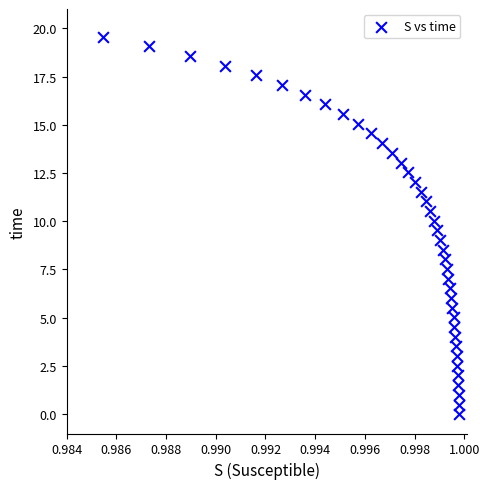

What is the range of Y values (max minus min)?

19.6